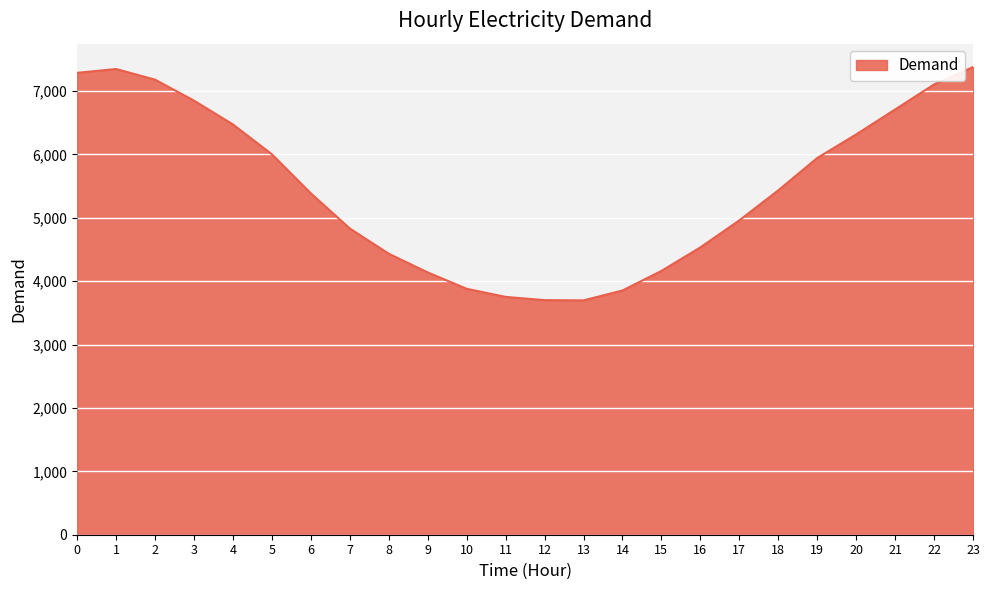

What is the sum of the values at 18 and 4?

11905